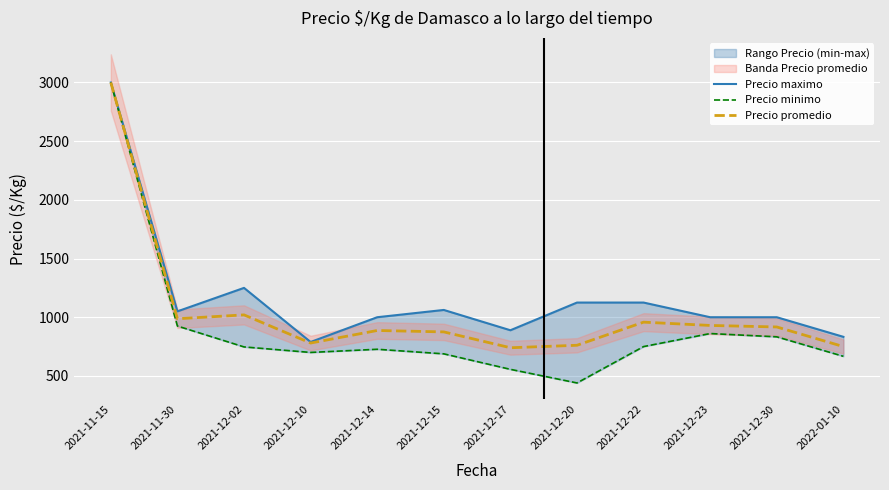

The value of Precio promedio at 2021-12-30 is 225. True or false?

False